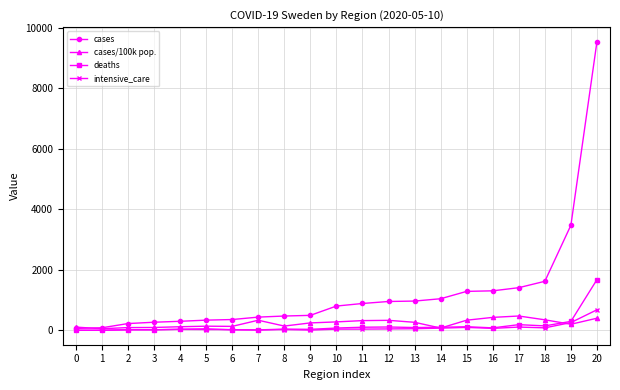

How many values in the intensive_care series are below 40?

10